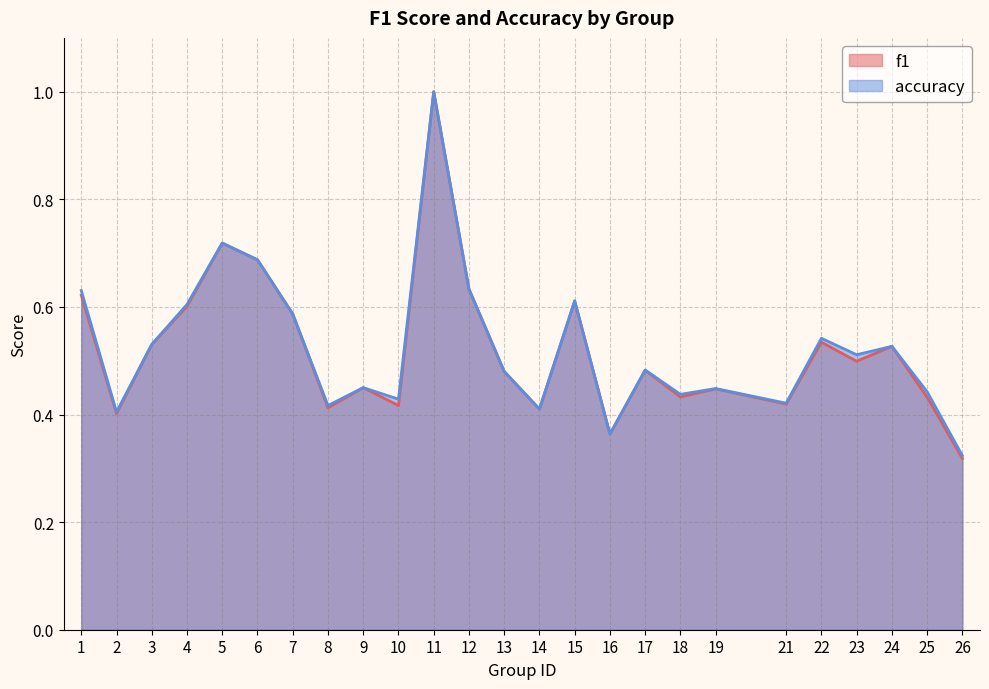

How many lines are shown in the chart?

2